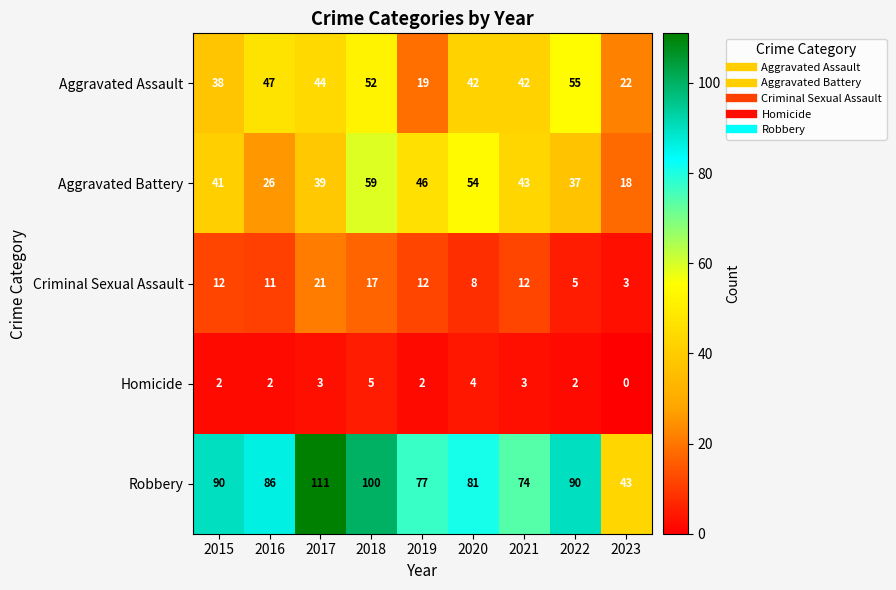

What is the difference between the maximum and second lowest values in the Aggravated Assault series?

33